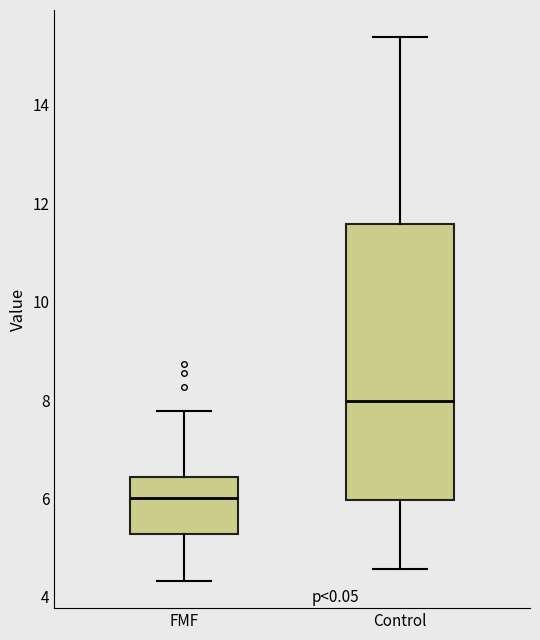

Reading left to right, read every box against the y-axis: the position of its median line, the range the box covers, and the ends of its whiskers. The values are not printed on the chart, so give them approximately, as read against the axis.

FMF: median 6.0, box 5.2 to 6.4, whiskers 4.4 to 7.8
Control: median 8.0, box 6.0 to 11.6, whiskers 4.6 to 15.4